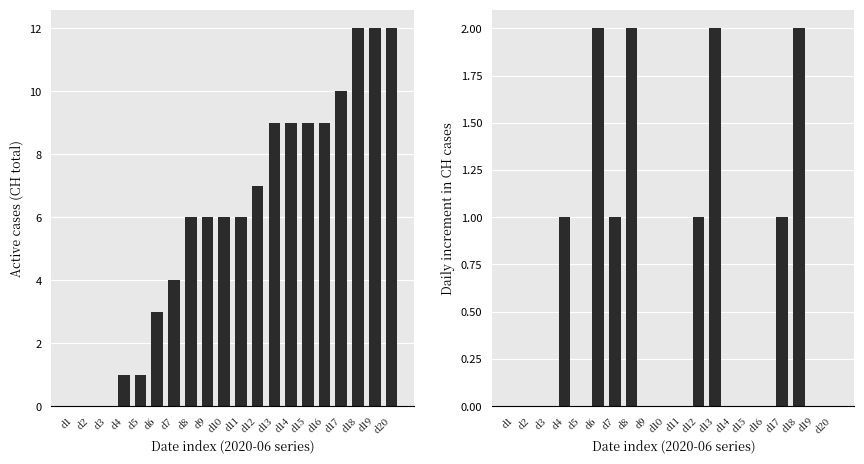

Is the value of CH at d11 greater than the value of CH daily change at d20?

Yes